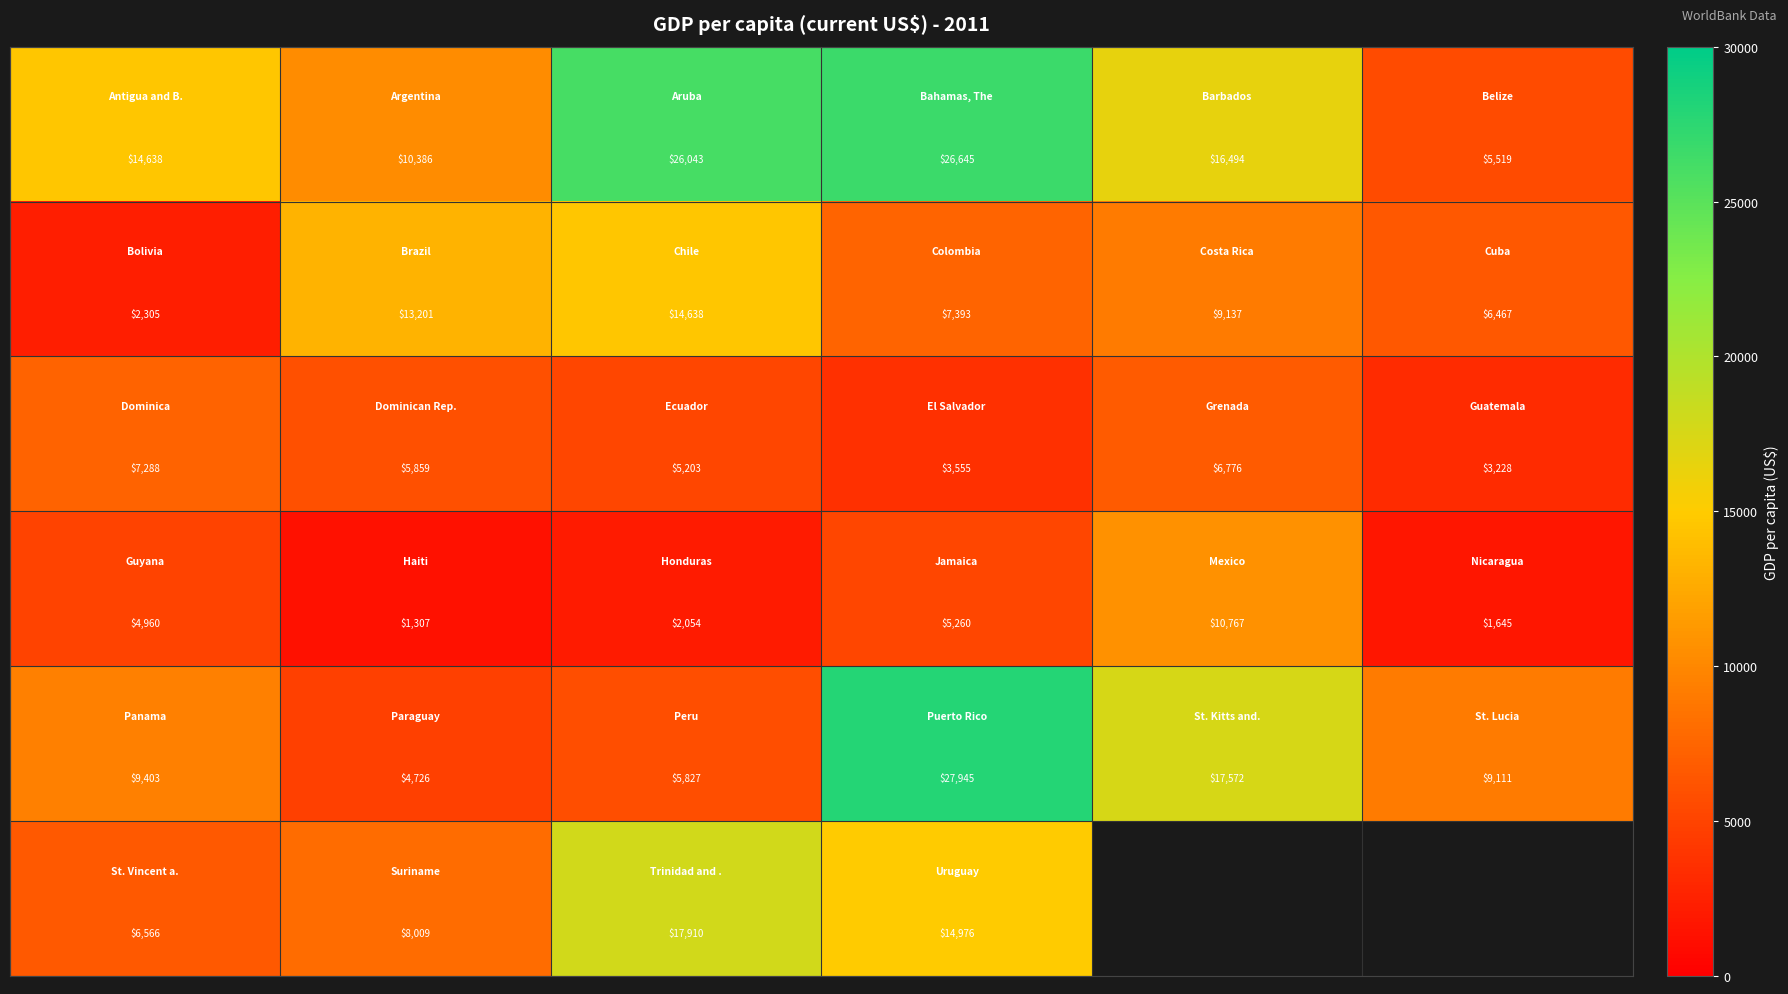

At which category is the sum across all series the highest?

3